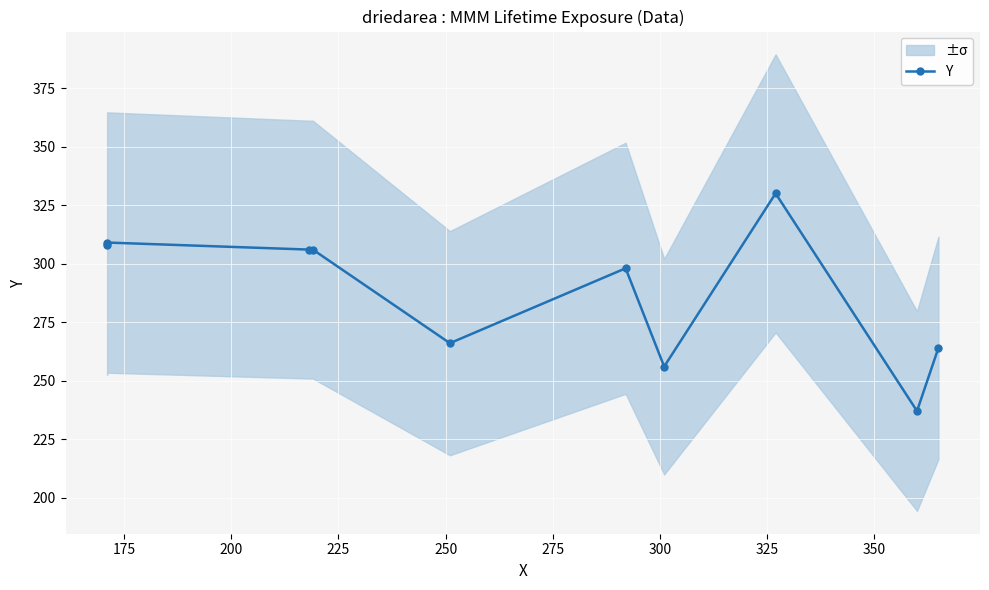

How many lines are shown in the chart?

1